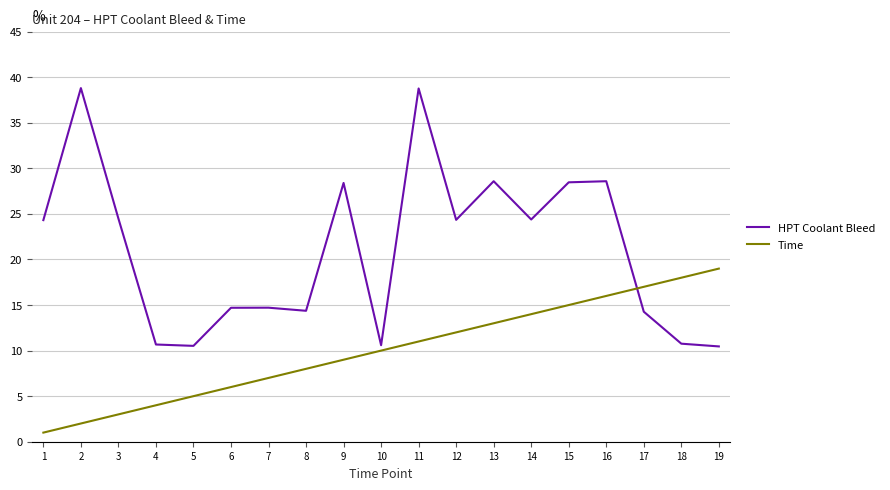

At how many categories does at least one series exceed 37?

2